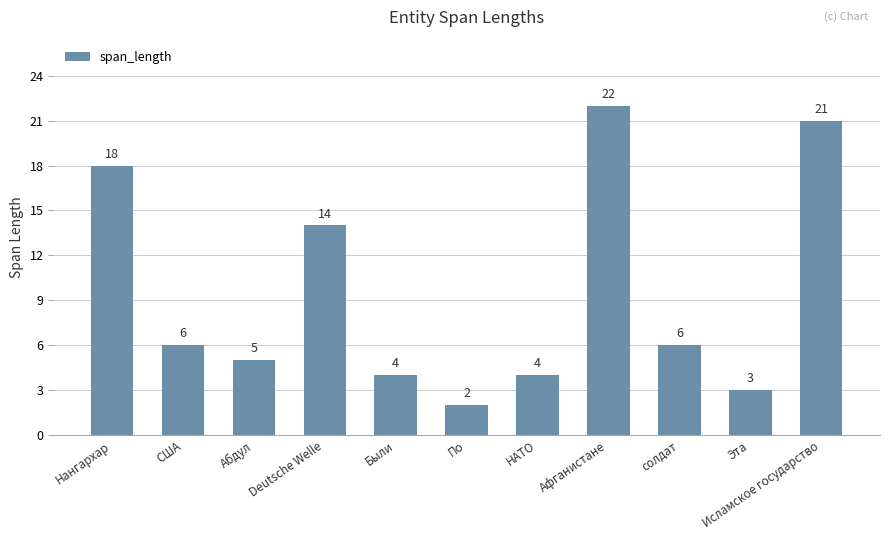

Reading left to right, transcribe all the data shown in this chart.

18	6	5	14	4	2	4	22	6	3	21